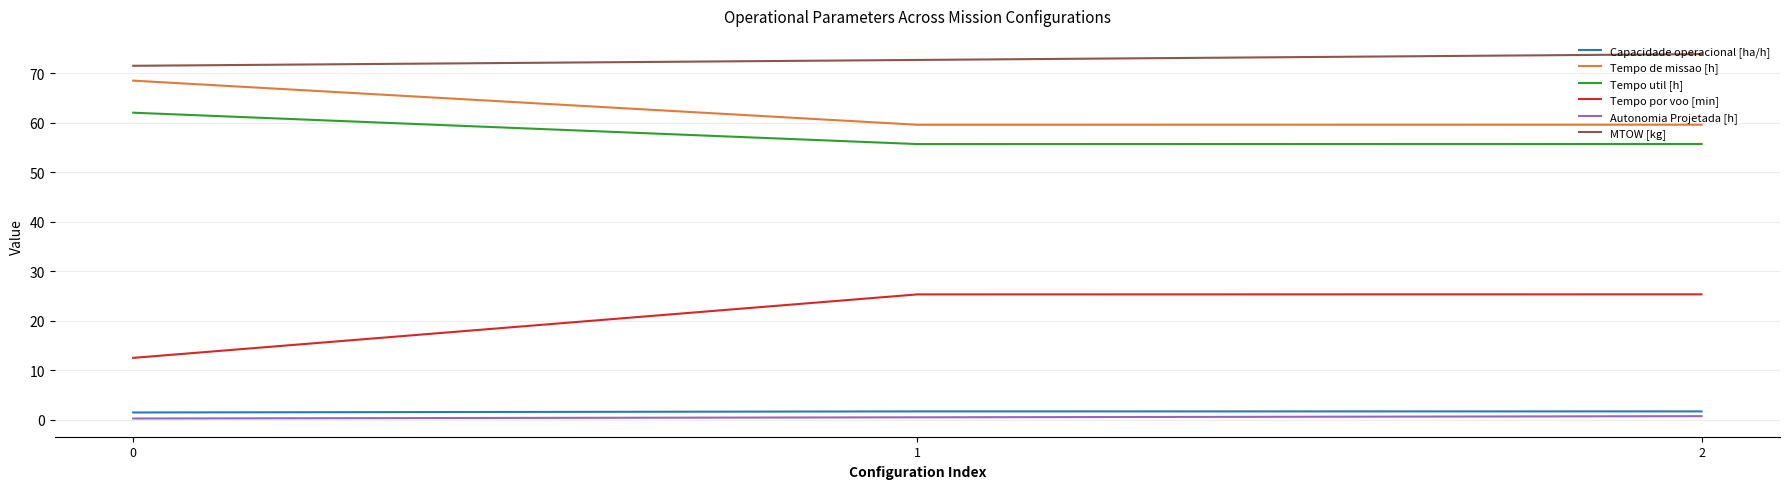

Which series has the largest range (max minus min)?

Tempo por voo [min]